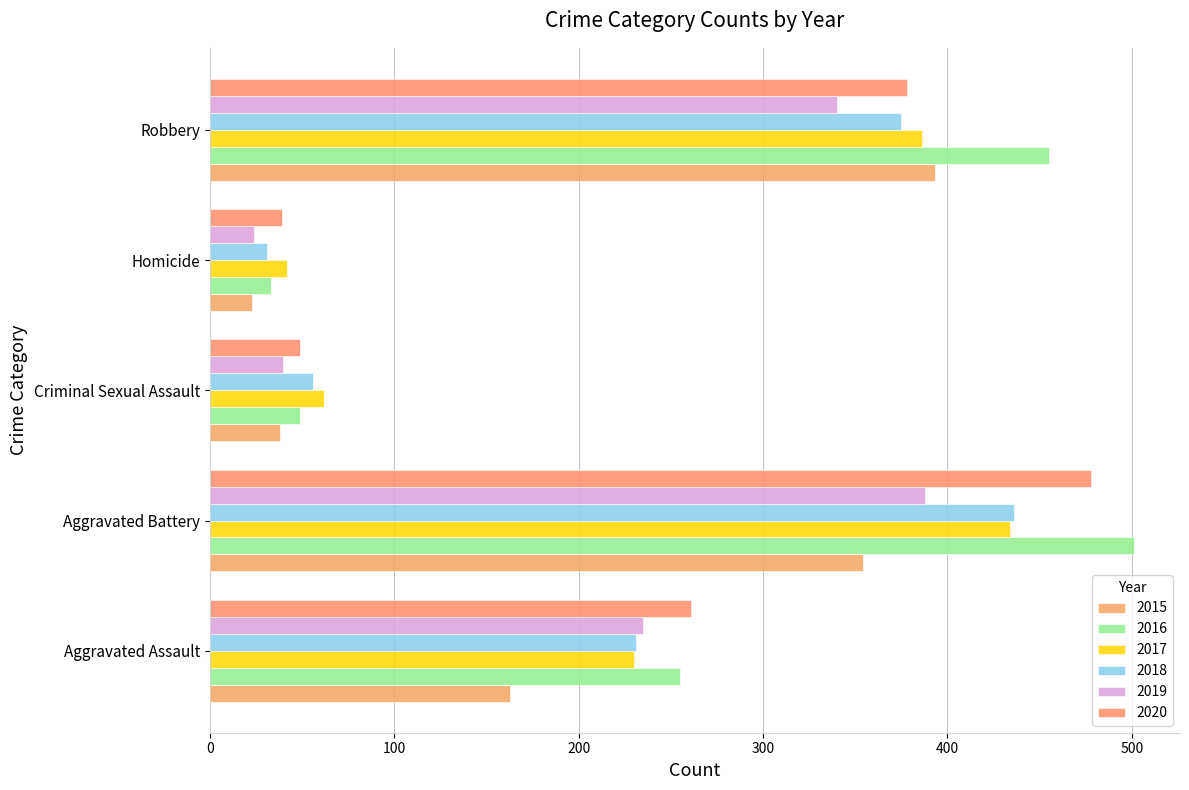

How many categories are shown in the chart?

5